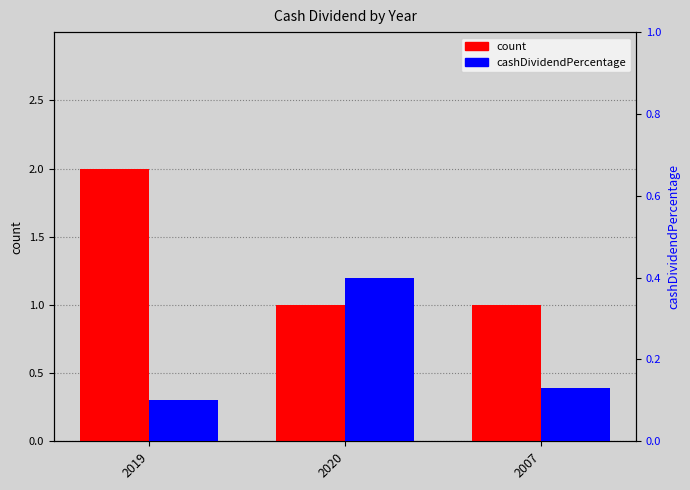

Read the cashDividendPercentage value at 2007.

0.1